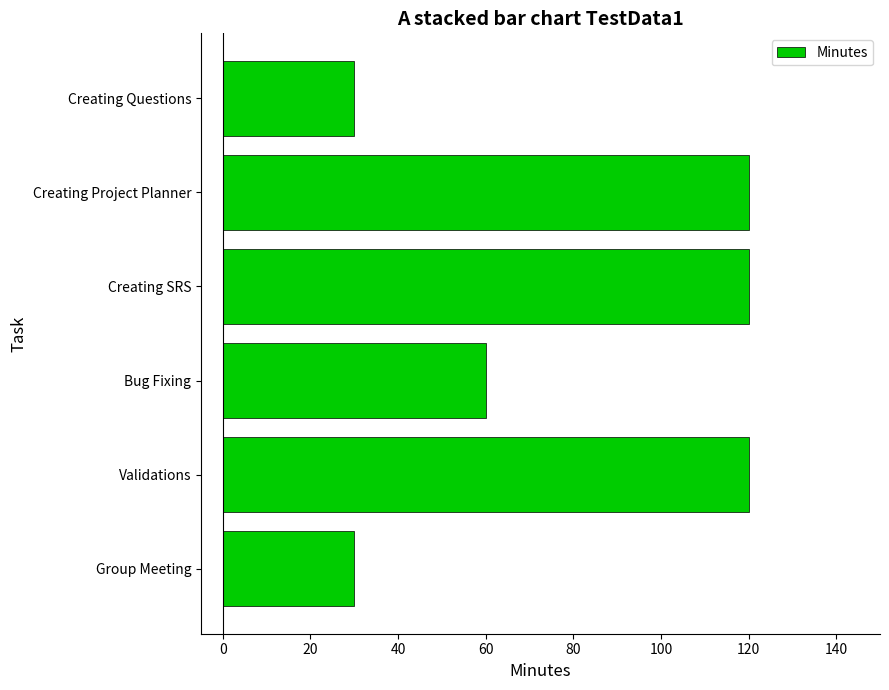

What is the greatest value displayed?

120